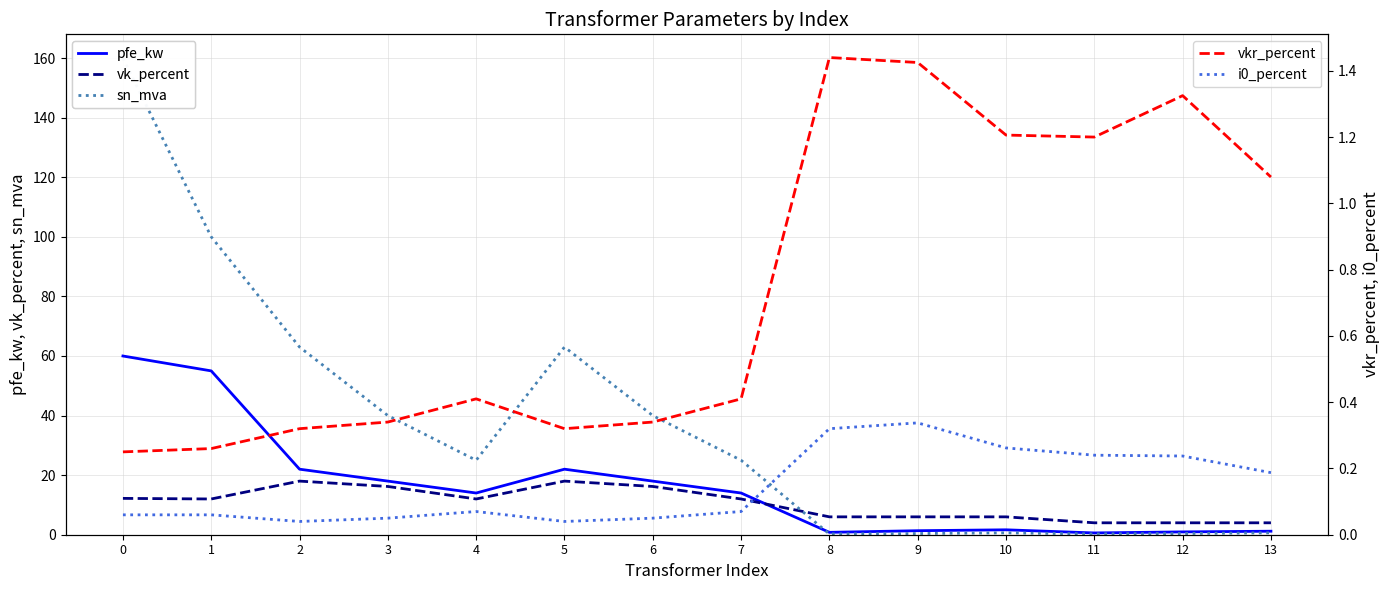

What value does the pfe_kw series have at 8?

0.8